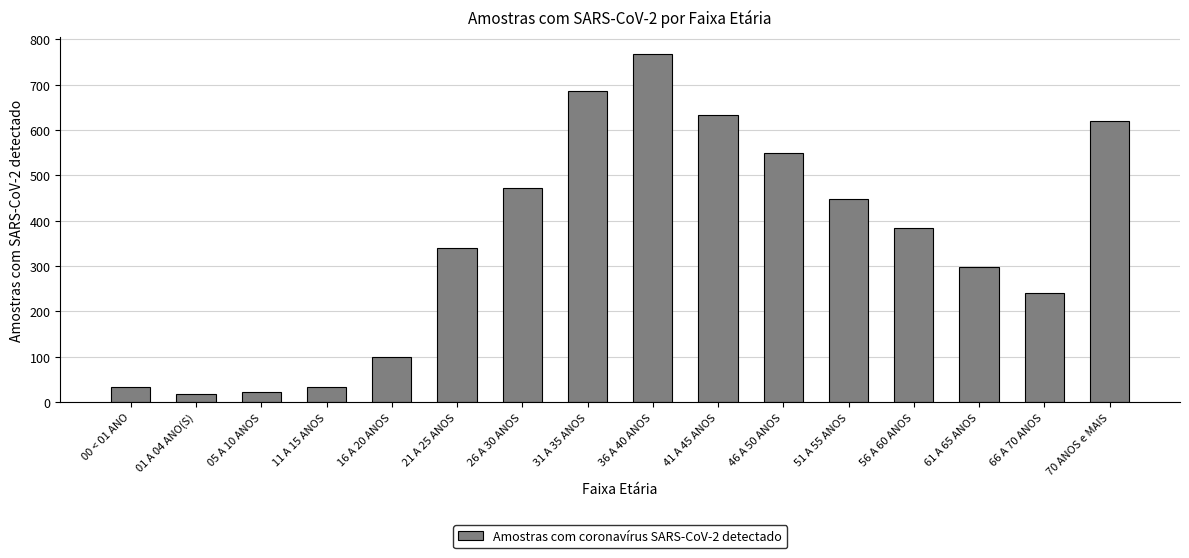

What is the value of the 12th bar from the left?

448